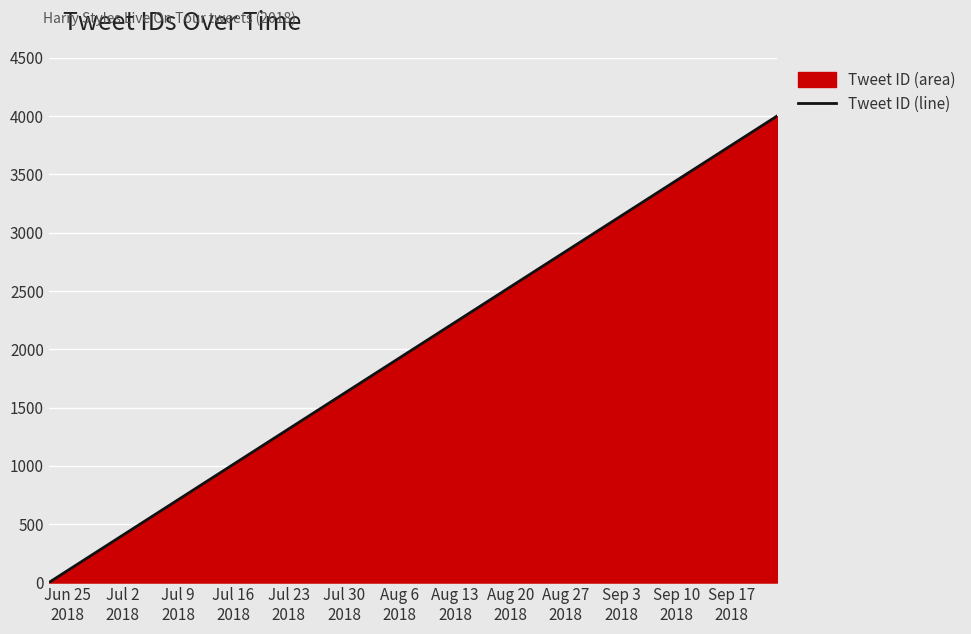

What is the difference between the maximum and minimum values?

4000.0